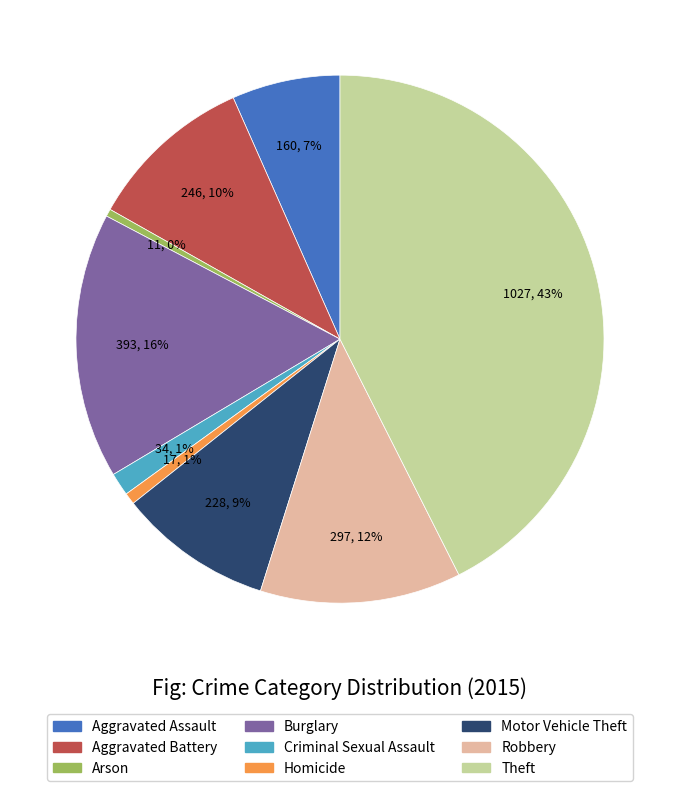

To the nearest percent, what percentage of the pie is Criminal Sexual Assault?

1%